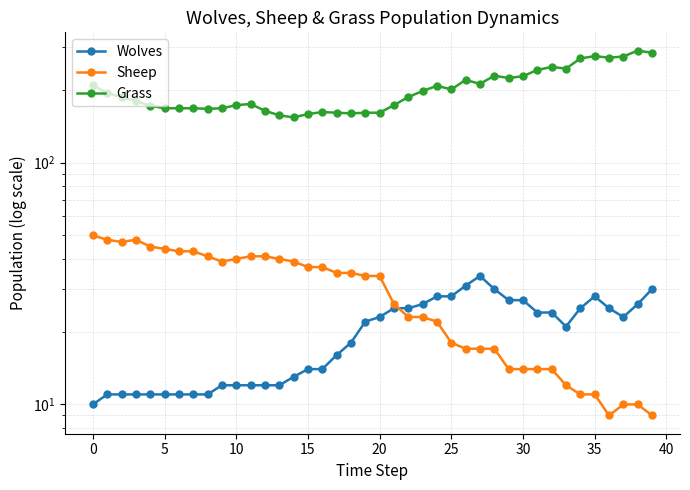

True or false: Wolves has more than 2 points higher than both neighbors.

False